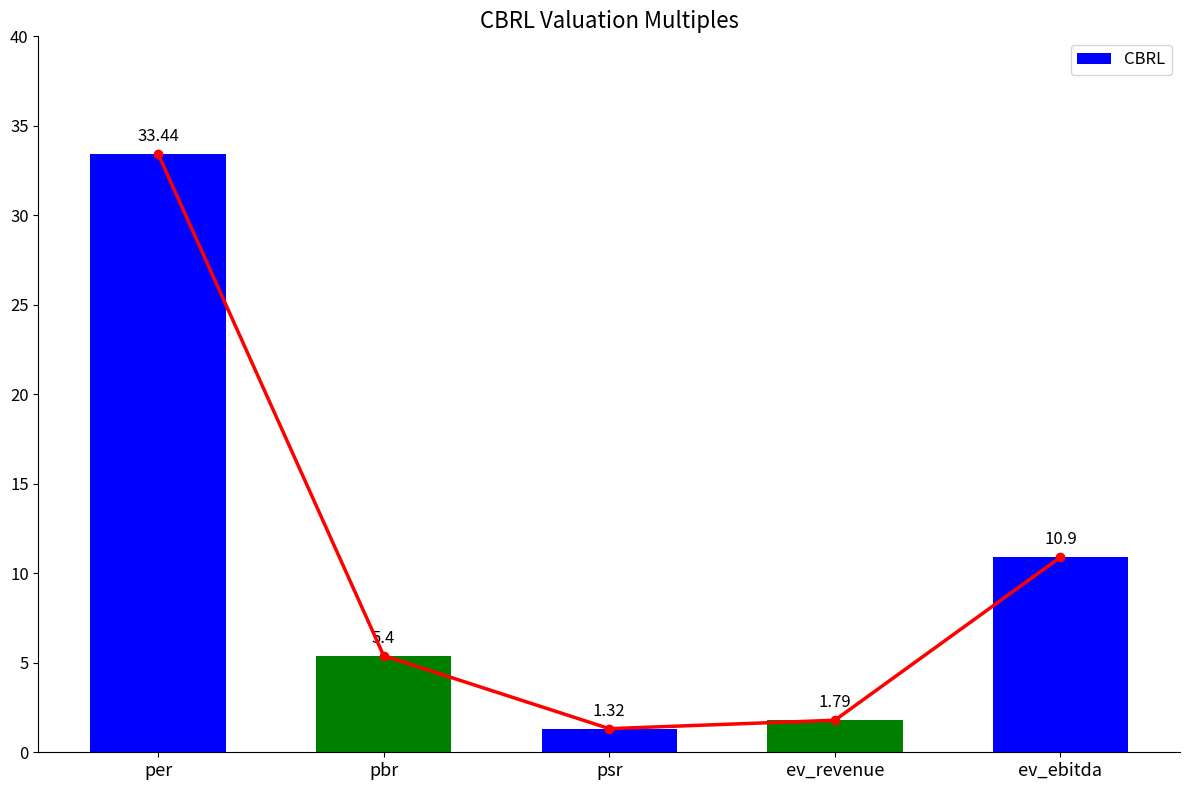

At which label does the data first exceed 5?

per